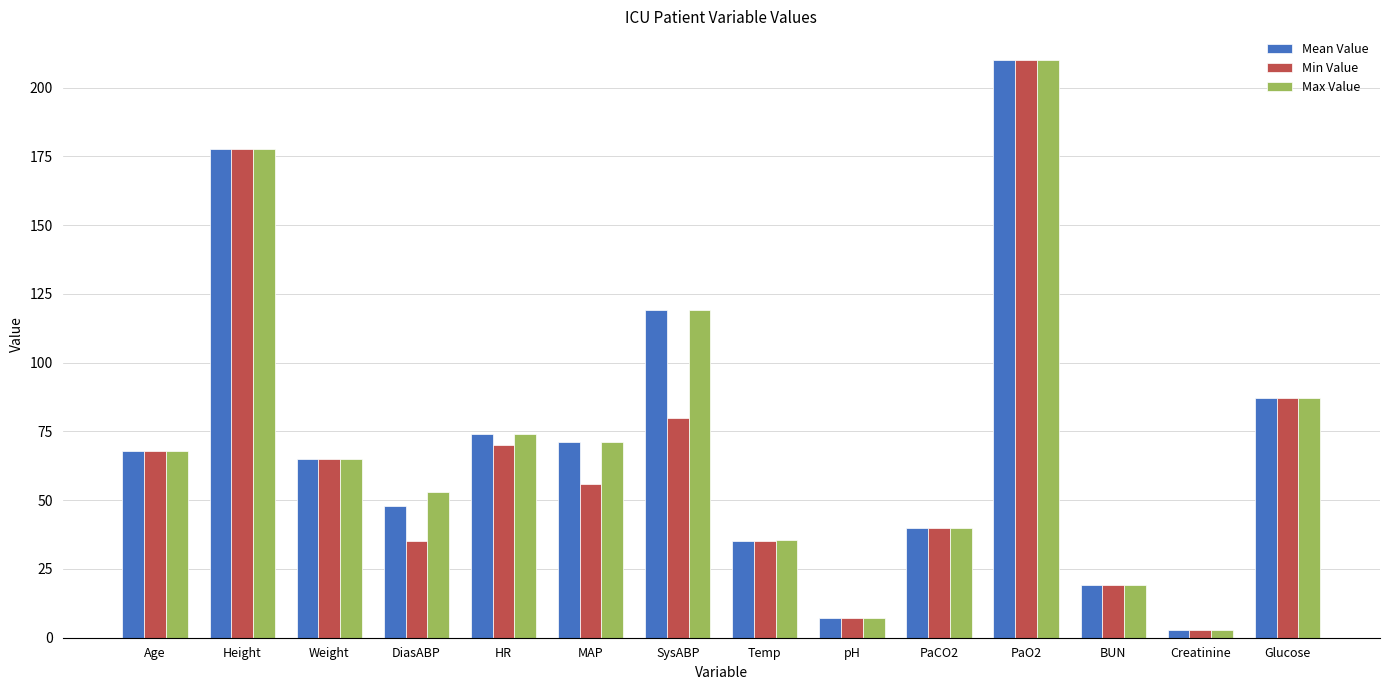

Is the value of Max Value at HR greater than the value of Mean Value at BUN?

Yes